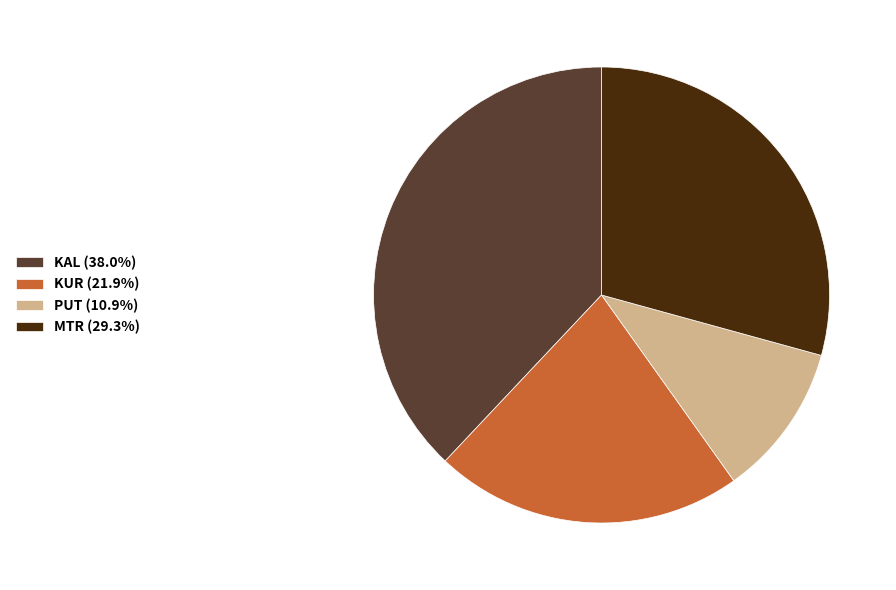

Does any single category account for the majority?

No